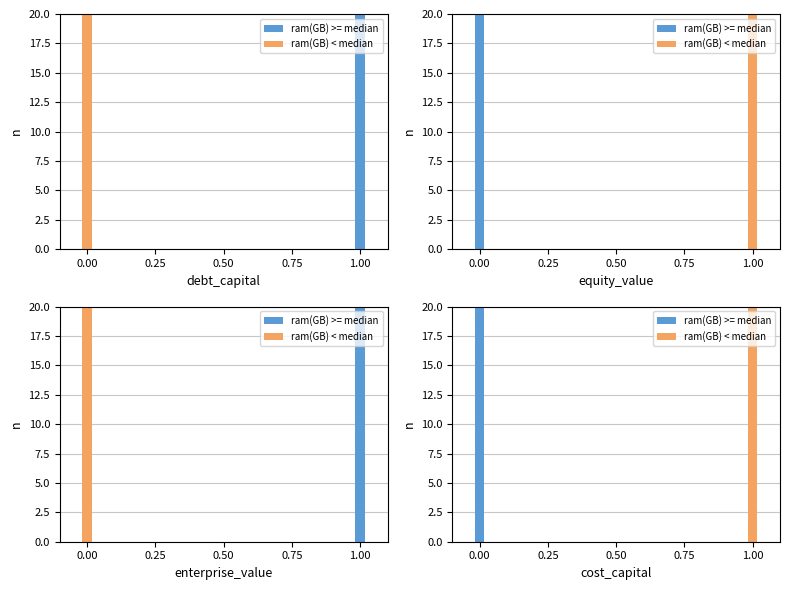

What is the difference between the ram(GB) < median values at 0.25 and 0.00?

20